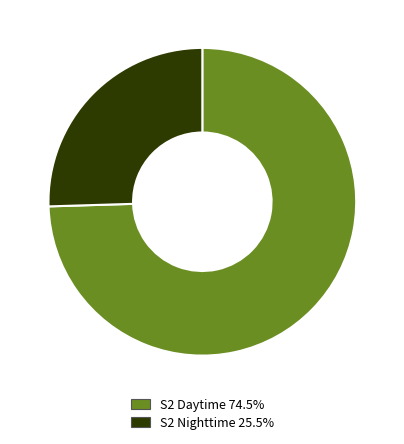

Does any single category account for the majority?

Yes